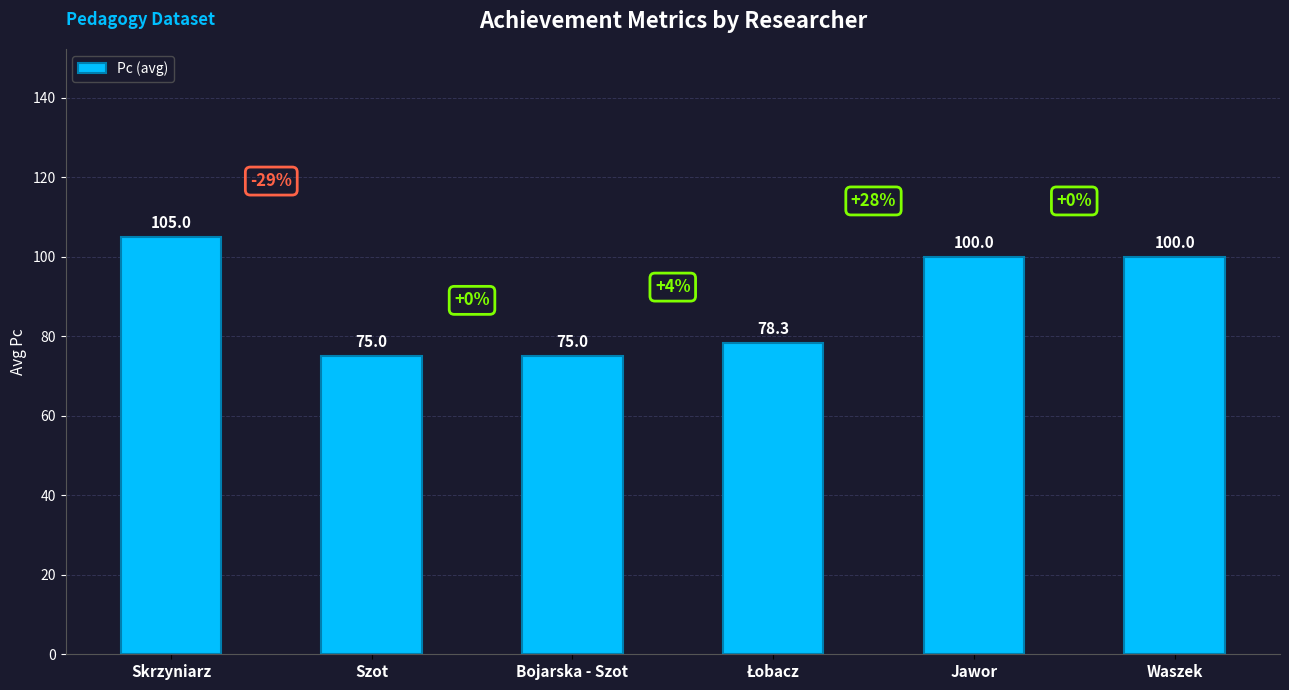

The value at Skrzyniarz is 105.0. True or false?

True